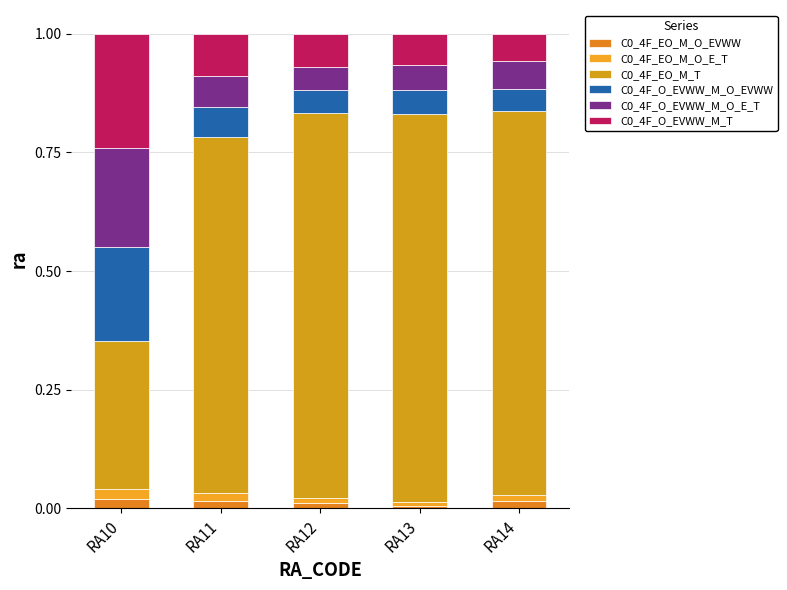

What is the sum of all C0_4F_EO_M_O_EVWW values?

0.1